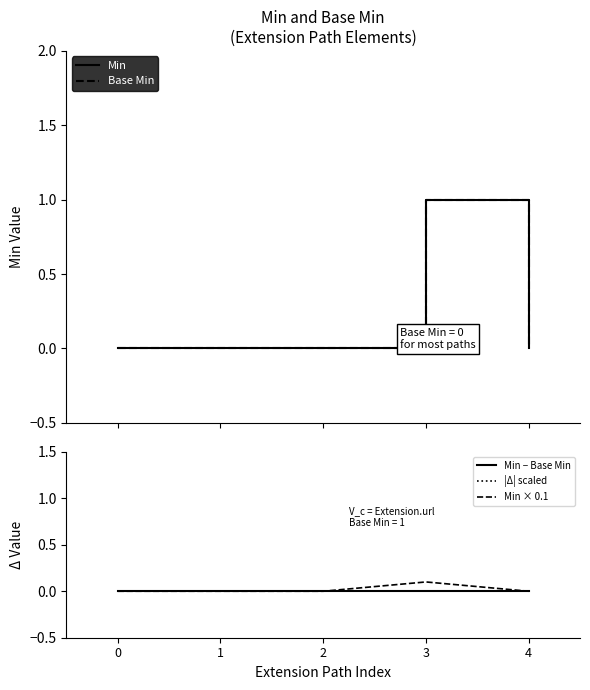

Is it true that Base Min equals -0.3 at 2?

False